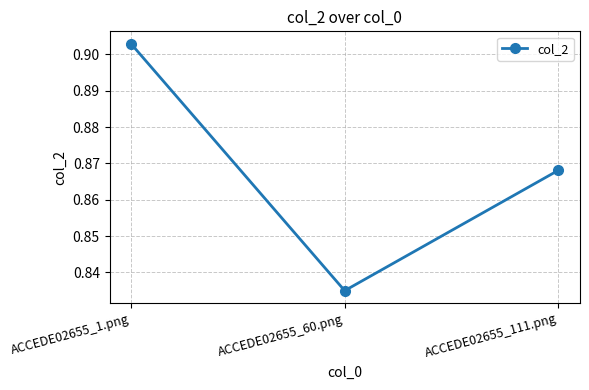

Does the chart have visible grid lines?

Yes